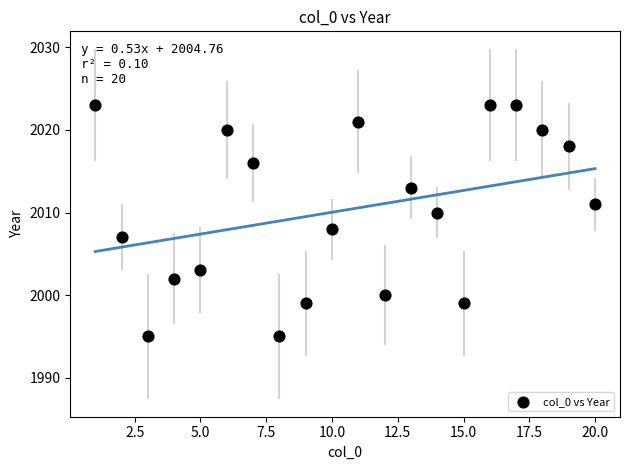

What is the range of Y values (max minus min)?

28